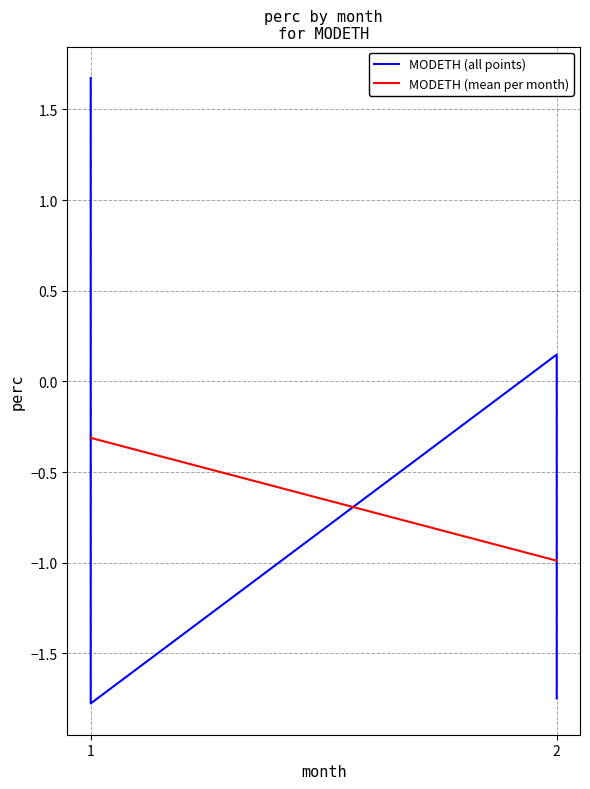

Rank the categories by value from lowest to highest.

1, 1, 2, 2, 2, 2, 2, 1, 1